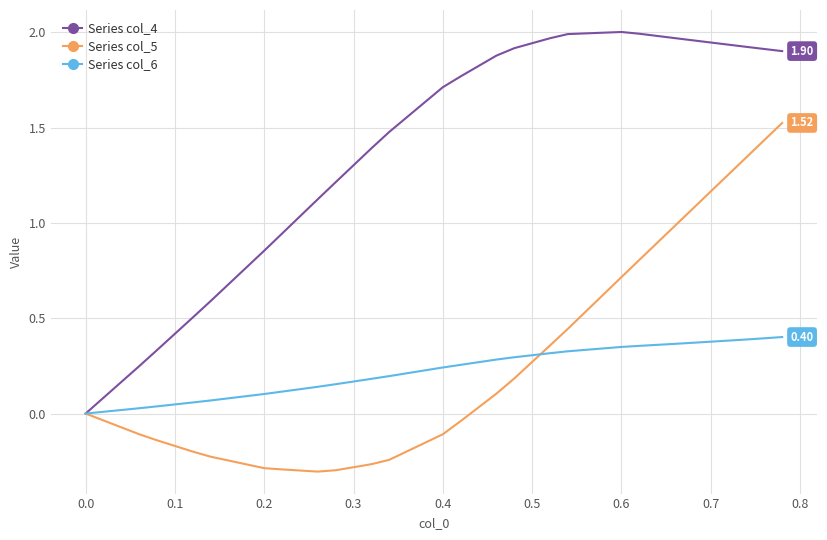

Which series has the largest range (max minus min)?

Series col_4